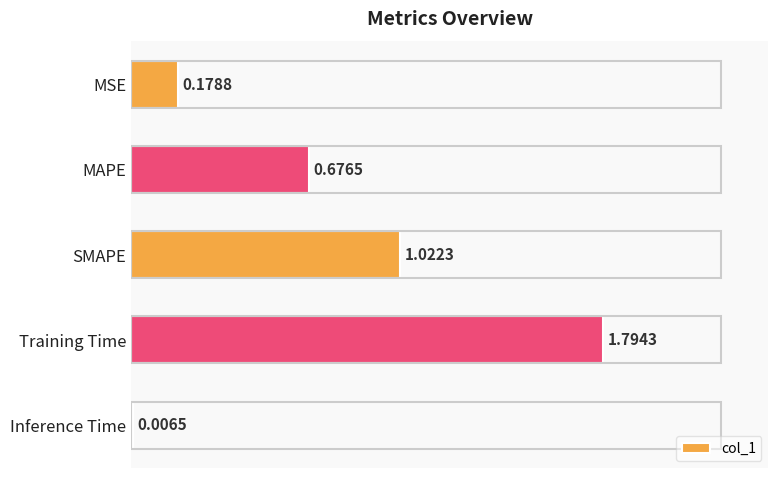

Between SMAPE and Training Time, which is larger?

Training Time